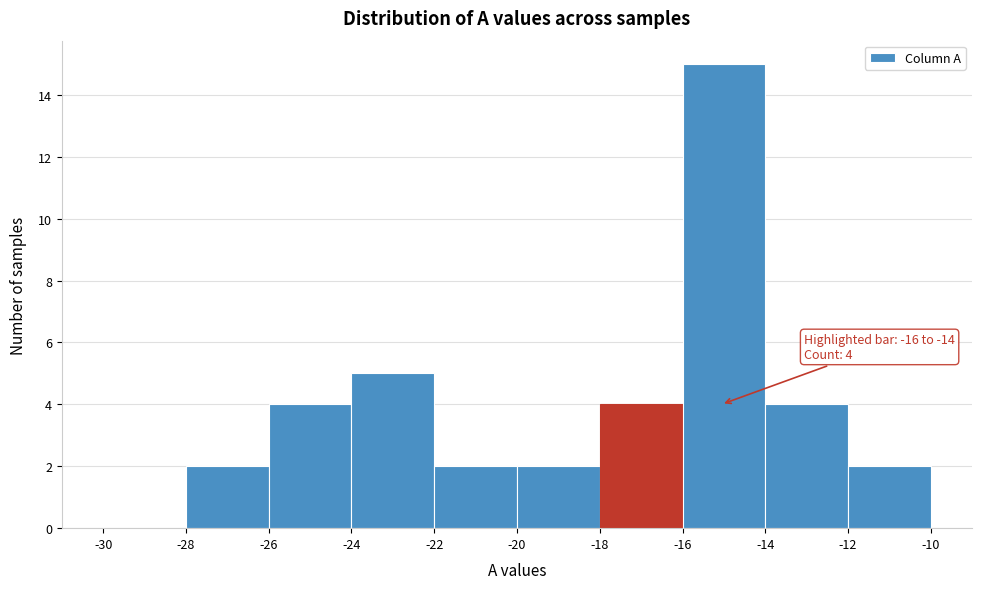

Which range on the x-axis has the tallest bar?

-16 to -14